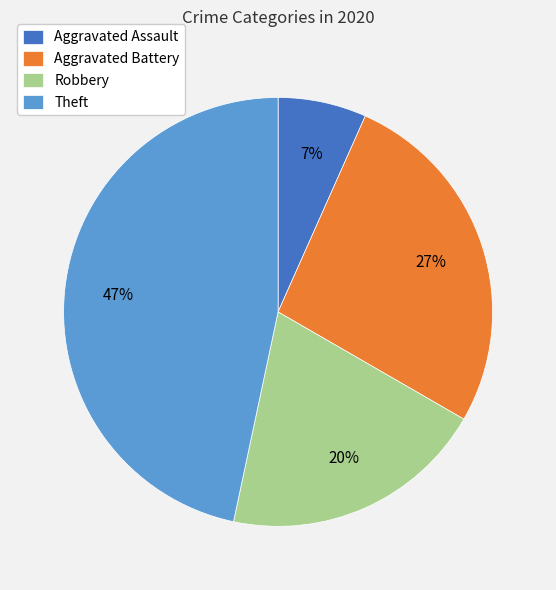

Does Aggravated Assault account for over 50% of the chart?

No